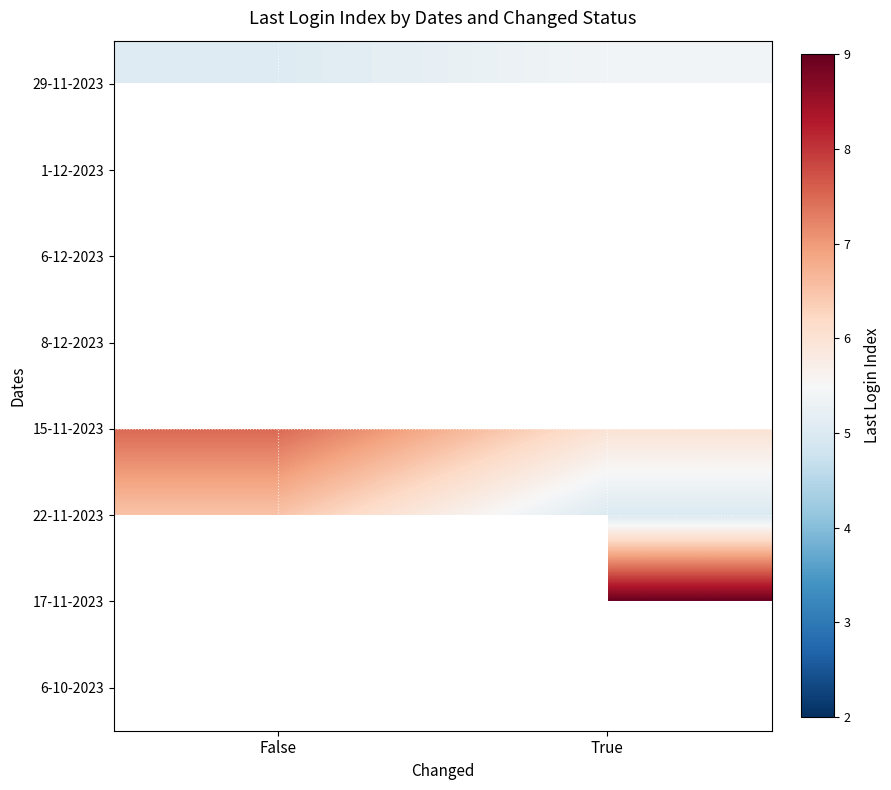

Is it true that 29-11-2023 equals 9.1 at True?

False